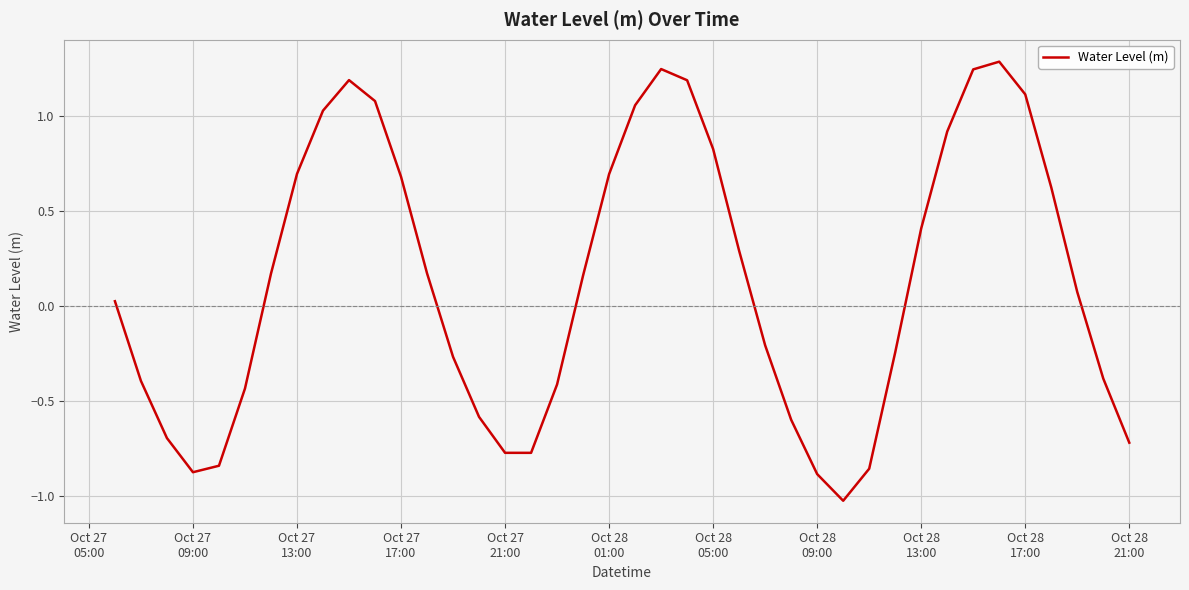

What is the smallest value displayed?

-1.0